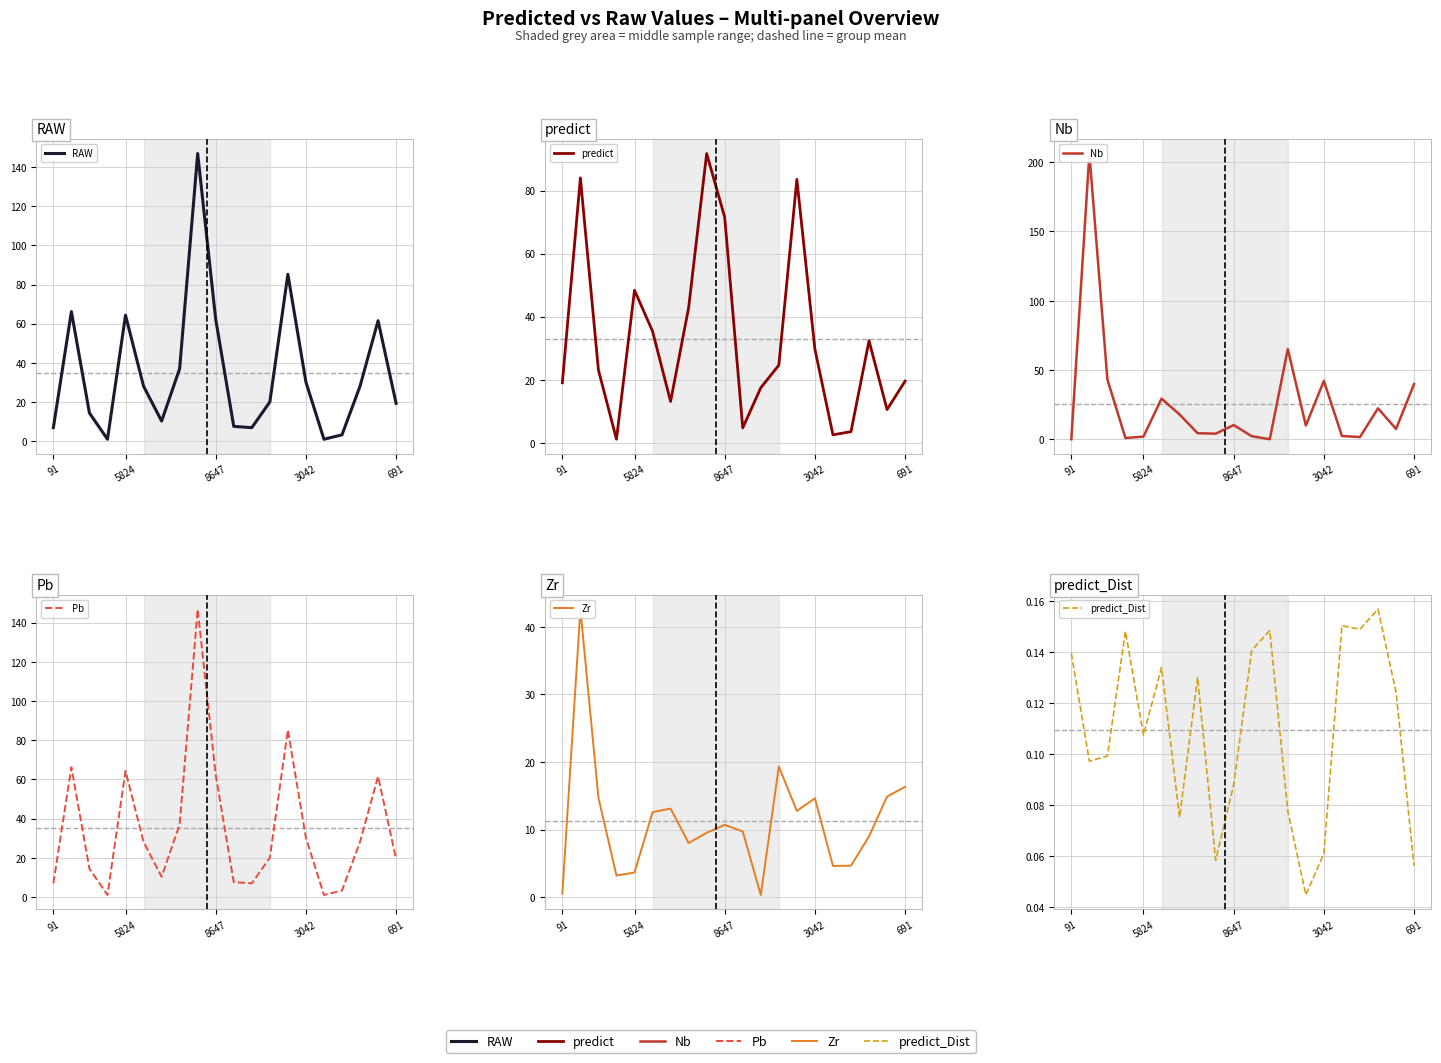

Rank the series at 5 from highest to lowest value.

predict, Nb, RAW, Pb, Zr, predict_Dist